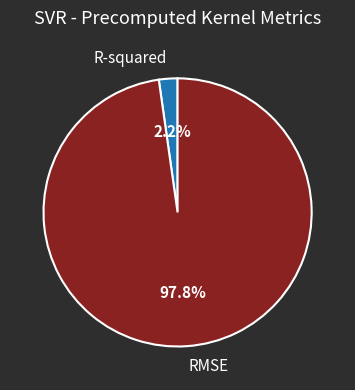

To the nearest percent, what percentage of the pie is R-squared?

2%